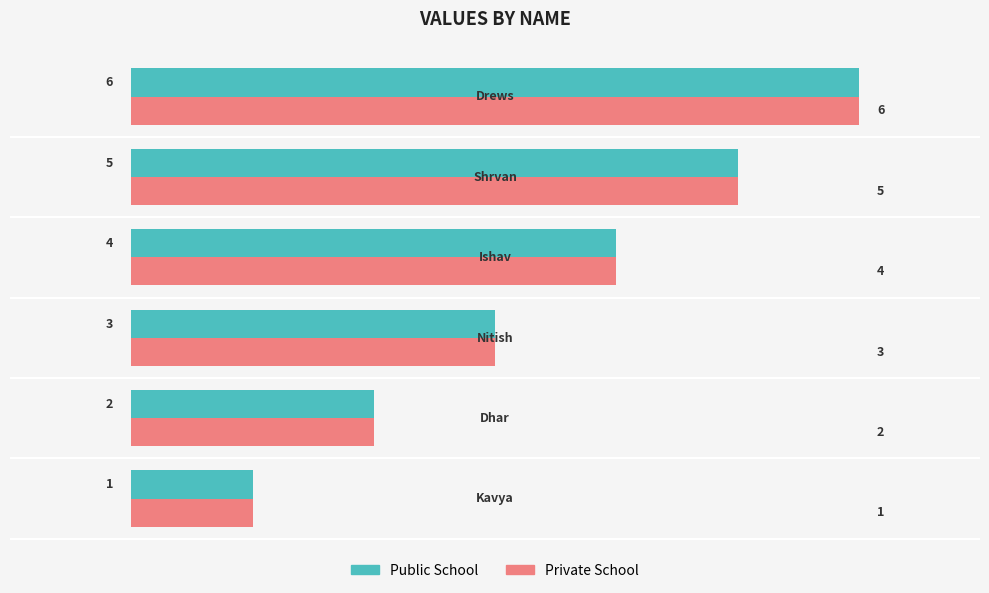

How many categories are shown in the chart?

6